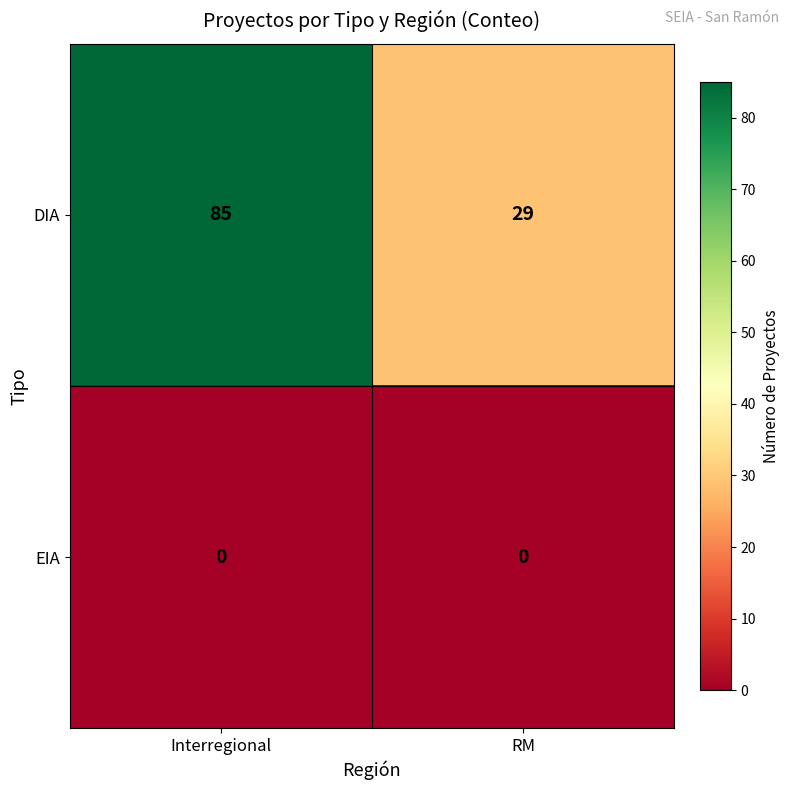

What is the difference between the DIA values at Interregional and RM?

56